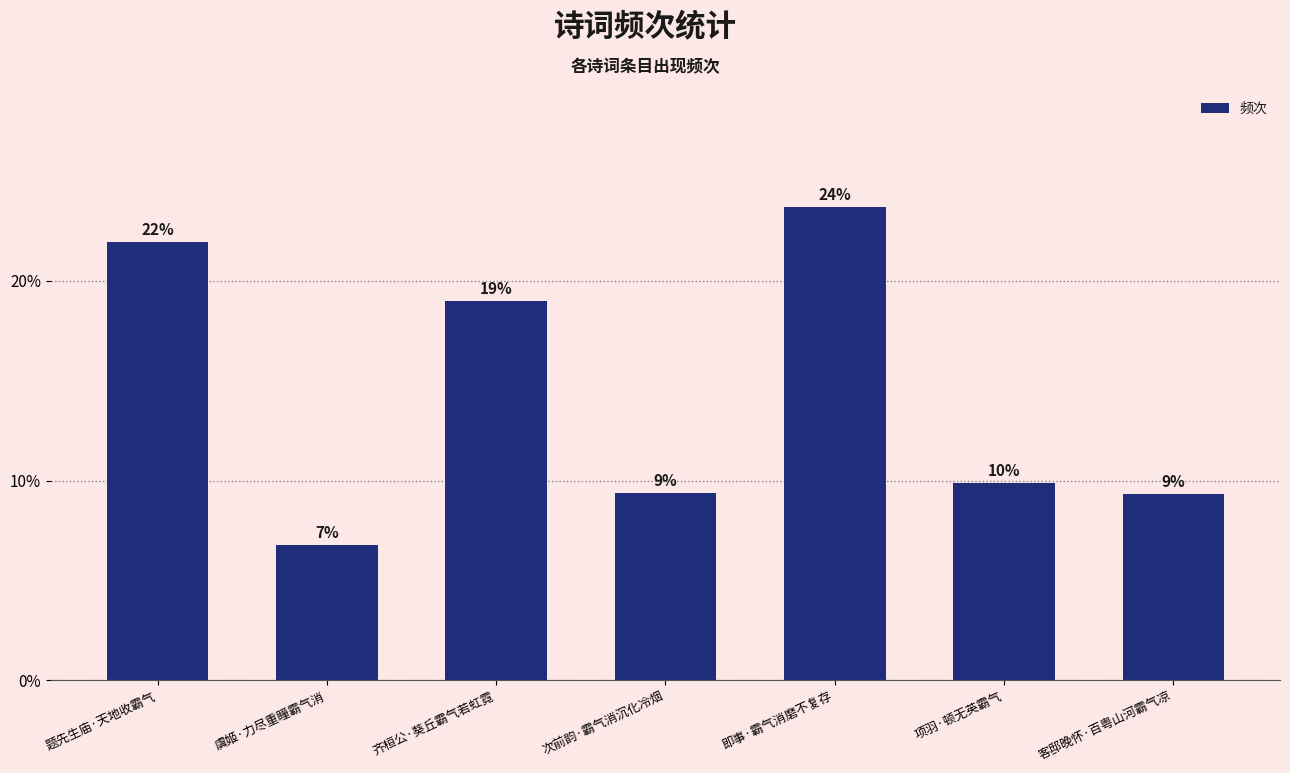

Does the chart contain any negative values?

No